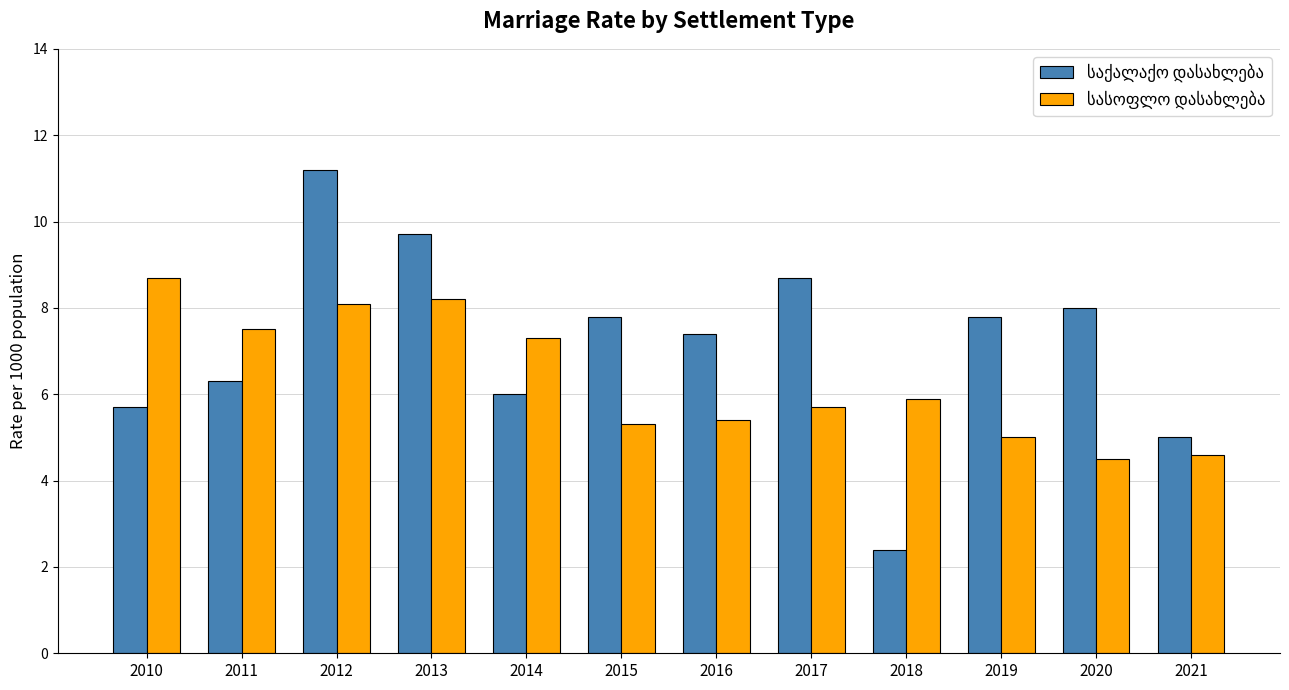

What is the spread (max minus min) of values at 2012?

3.1